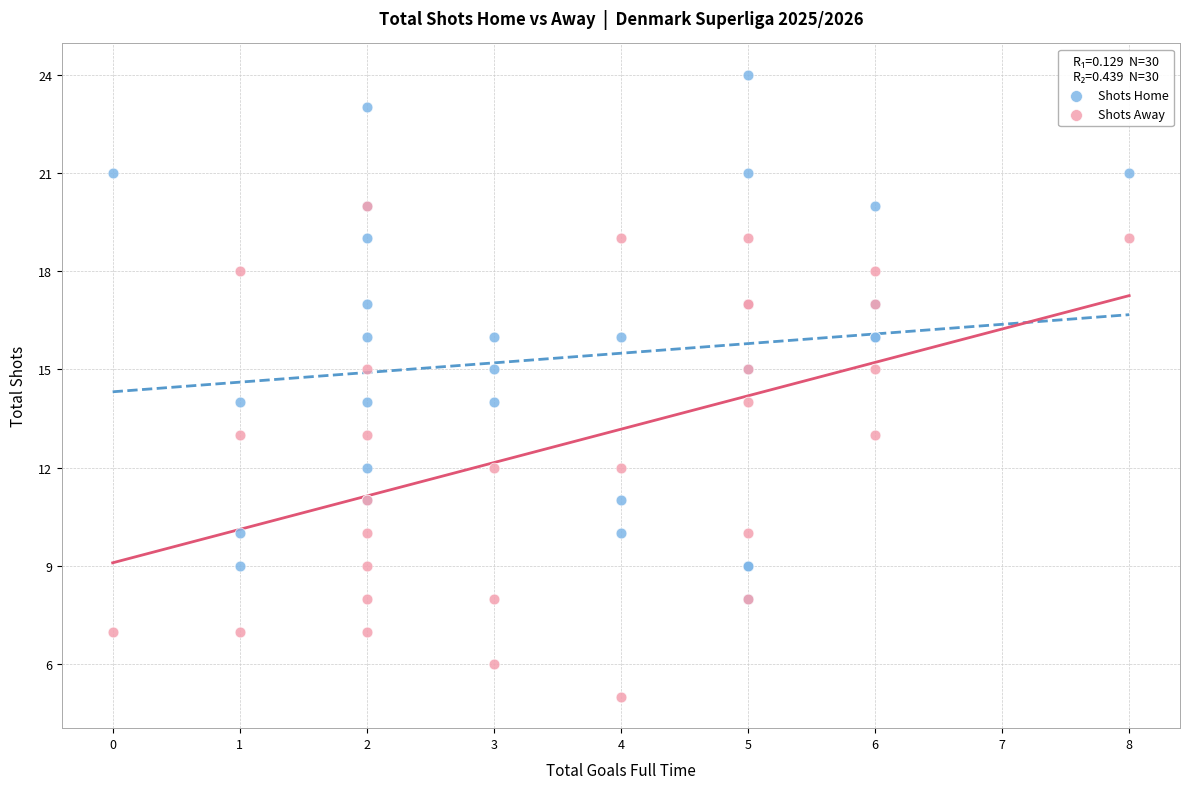

Which series contains the lowest Y value?

Shots Away